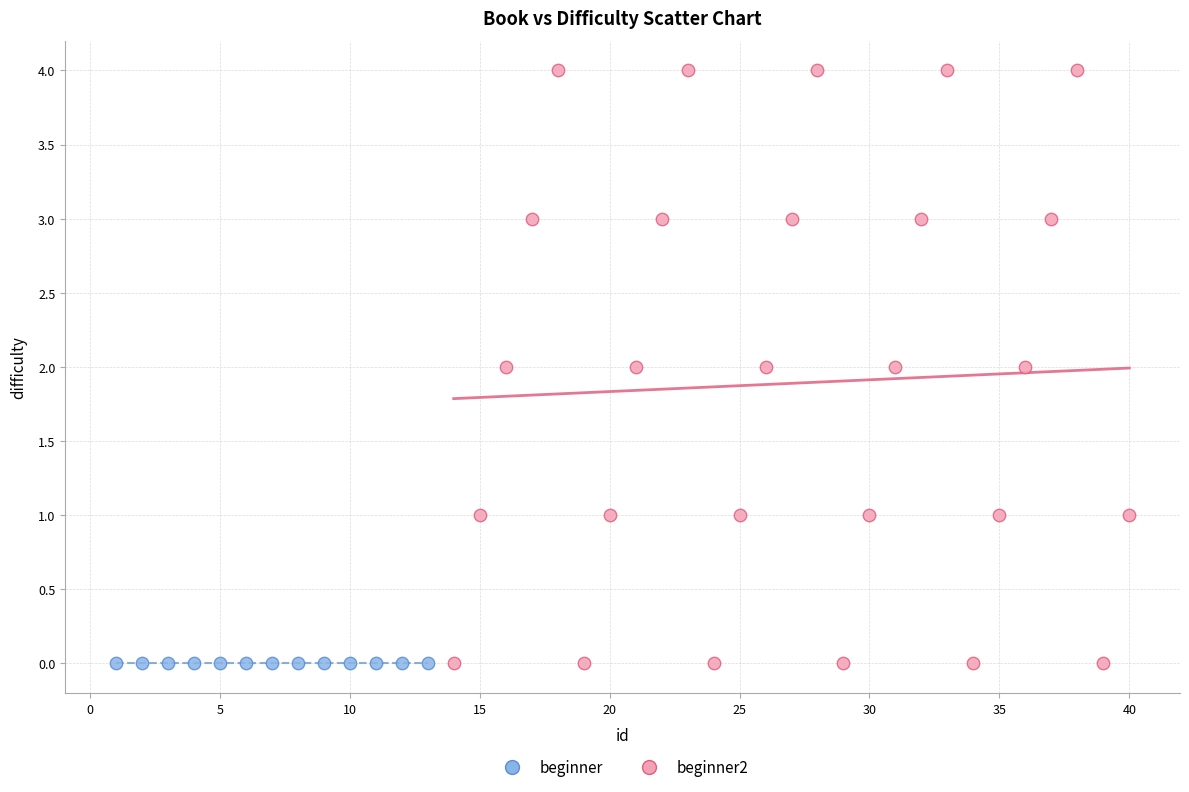

Which series reaches the maximum Y coordinate?

beginner2